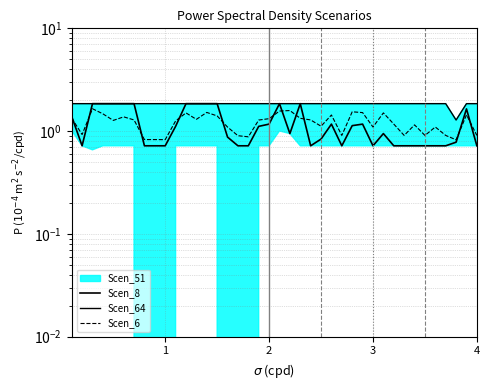

At which category does Scen_8 reach its first local valley?

2